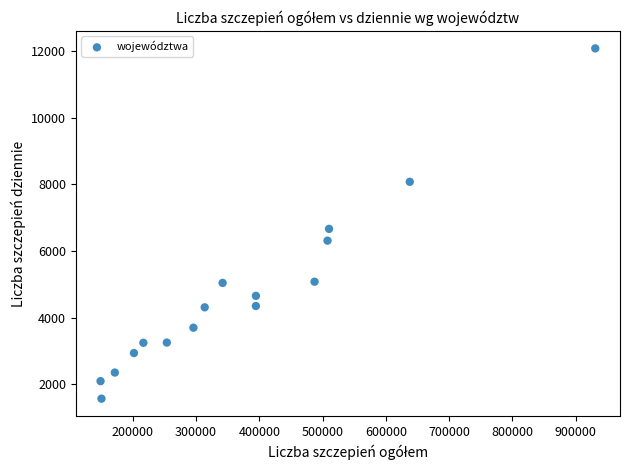

What Y value in the scatter plot is closest to 6828?

6668